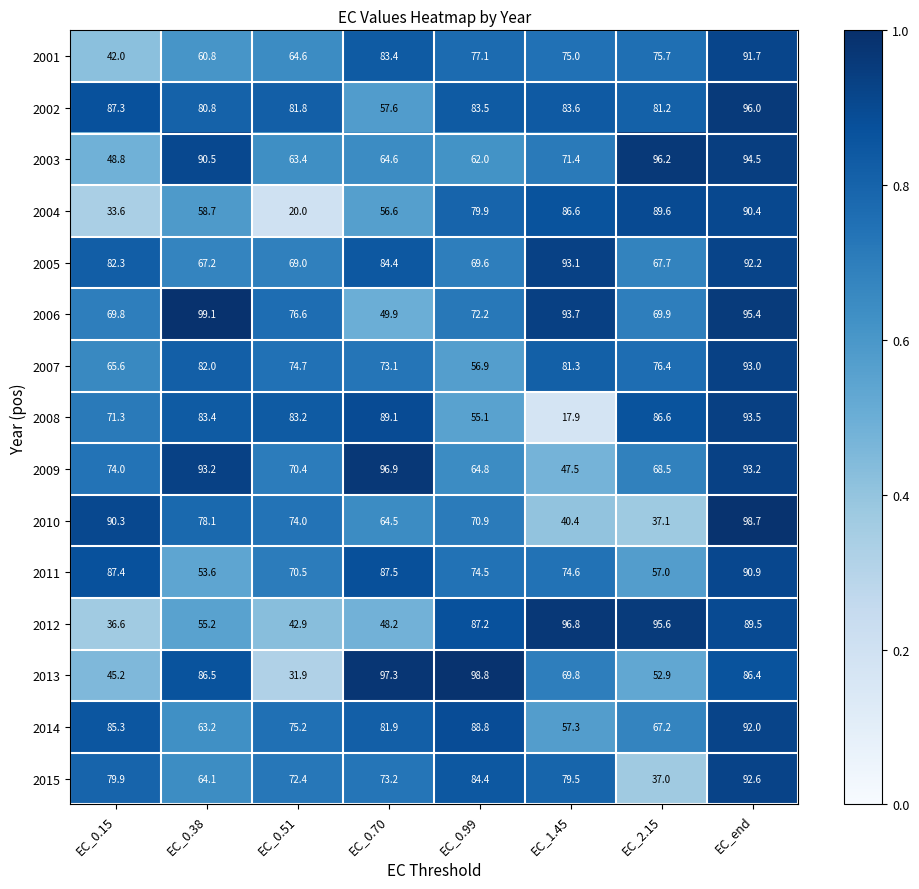

What is the smallest value displayed?

17.9